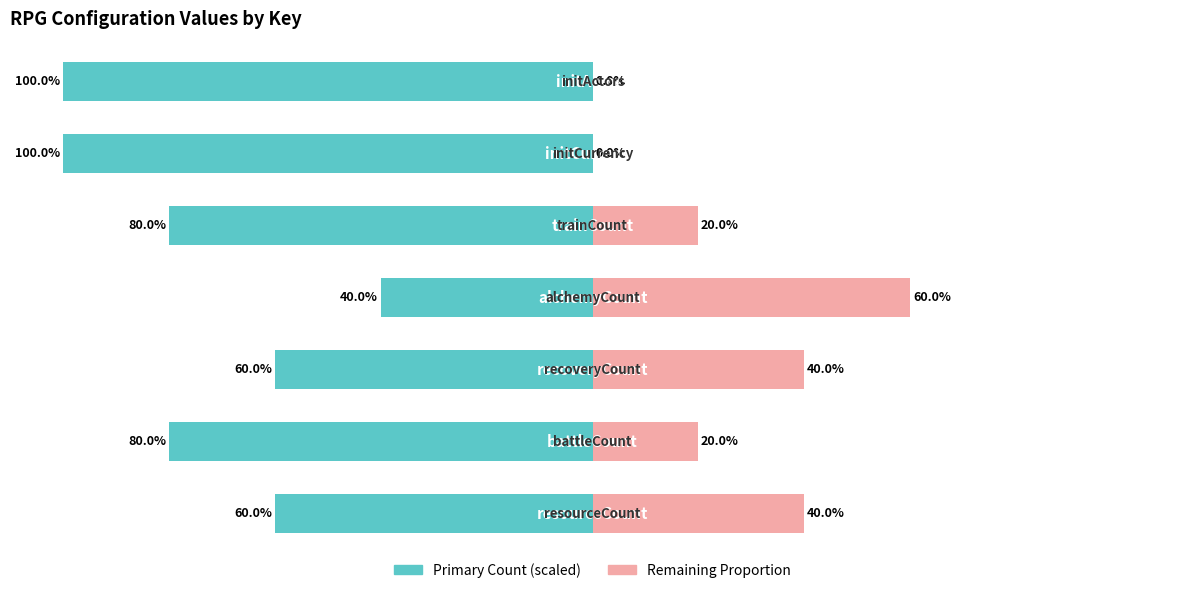

Which series has the widest spread of values?

Count (scaled)